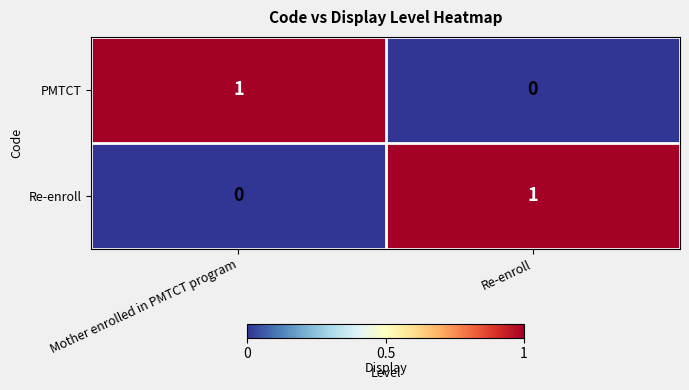

Is the value of PMTCT at Mother enrolled in PMTCT program greater than the value of Re-enroll at Mother enrolled in PMTCT program?

Yes